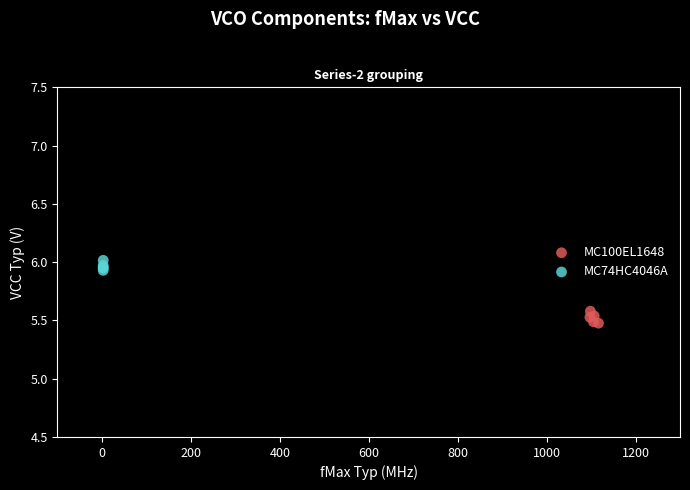

Which series contains the lowest Y value?

MC100EL1648